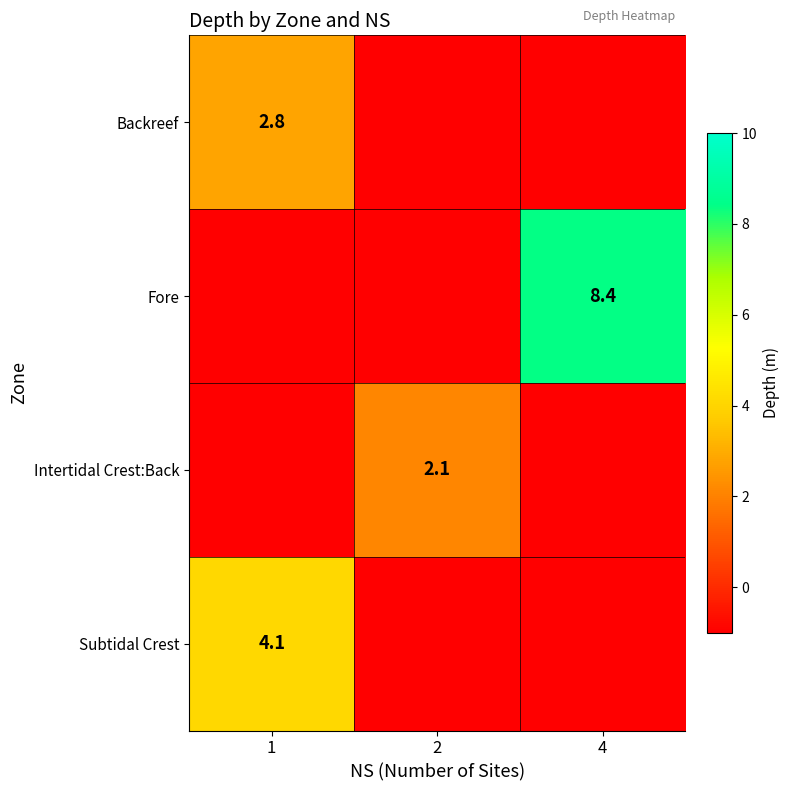

The Subtidal Crest series shows 5.9 at 1. True or false?

False